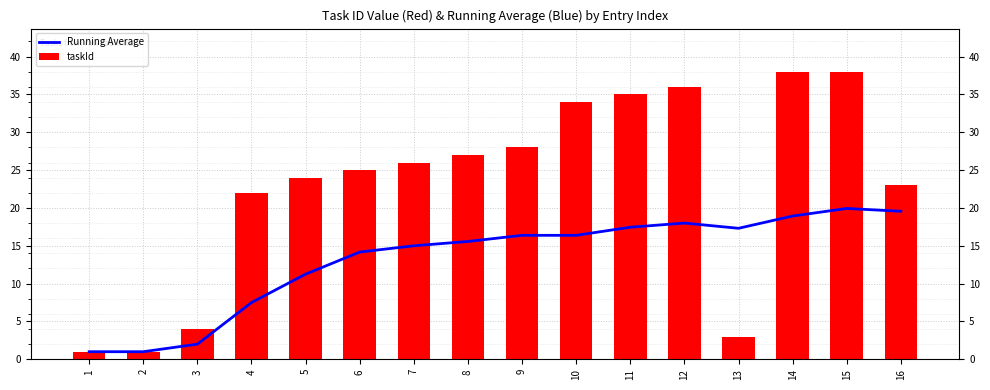

What is the difference between the maximum and second lowest values in the taskId series?

37.0